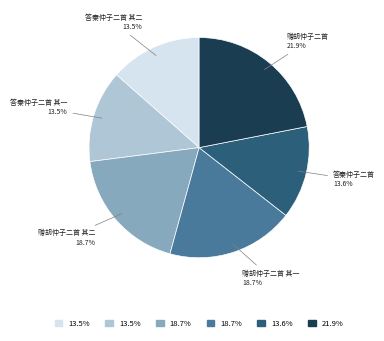

To the nearest percent, what is the difference between the largest and smallest slice percentages?

8%